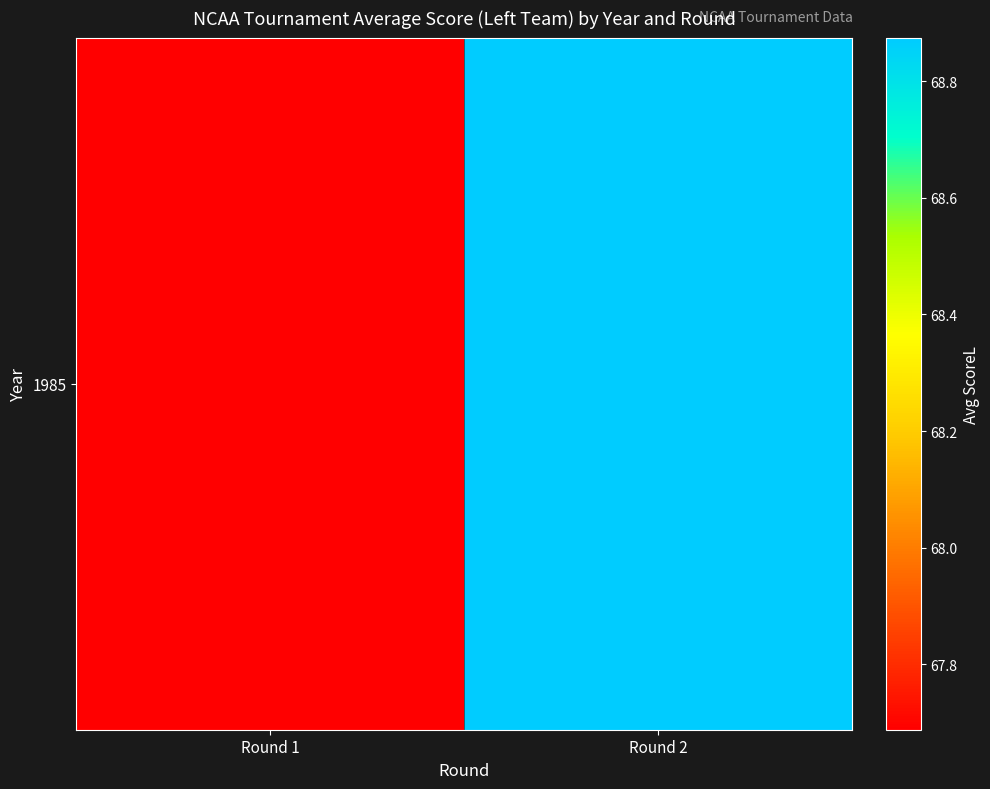

Rank the categories by value from lowest to highest.

Round 1, Round 2